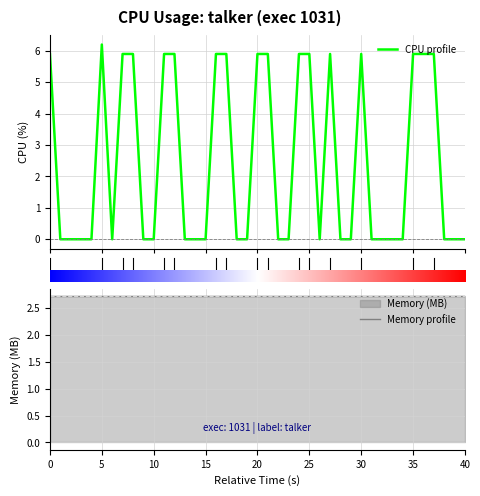

What is the sum of all Memory profile values?

108.3